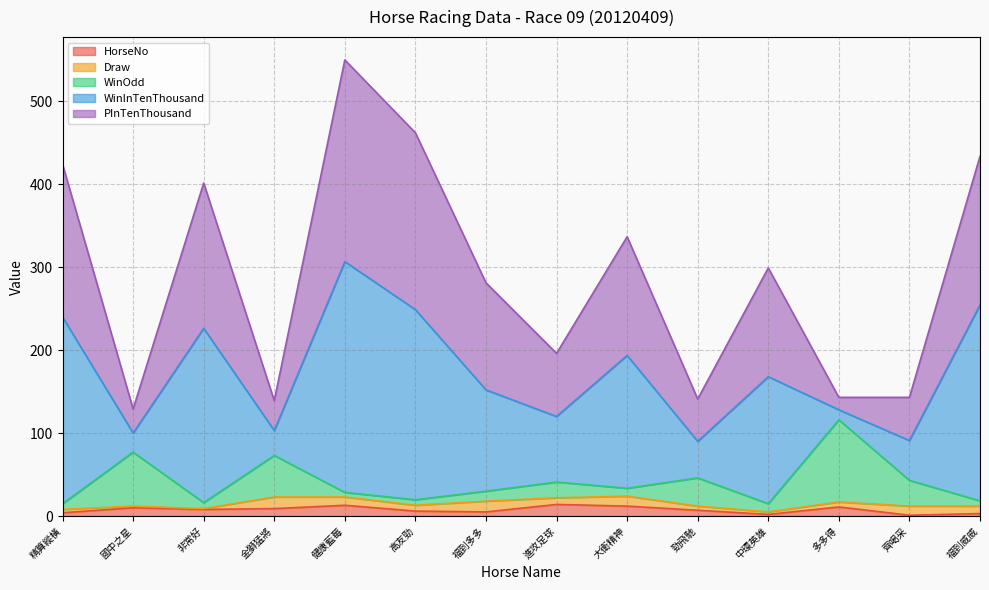

Is it true that WinInTenThousand equals 103.2 at 中環英雄?

False